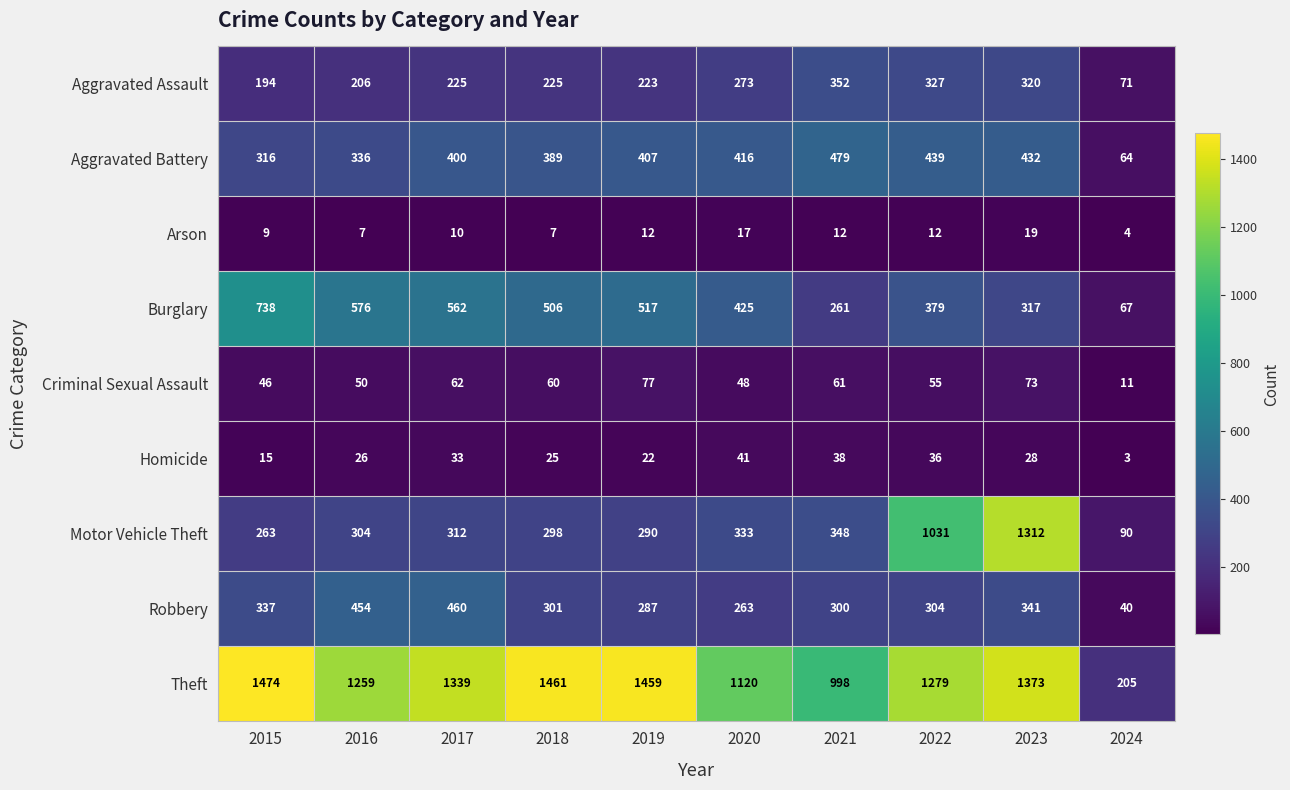

Is it true that Homicide equals 17 at 2017?

False